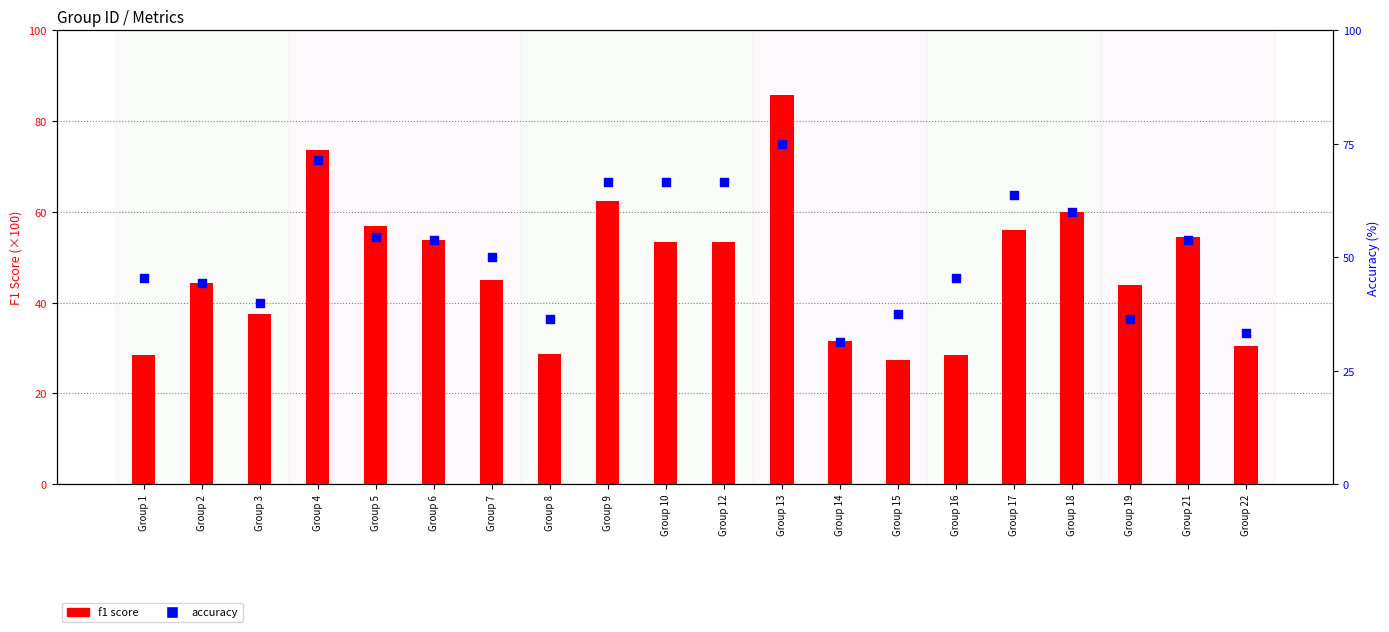

Which series has the largest total across all categories?

accuracy